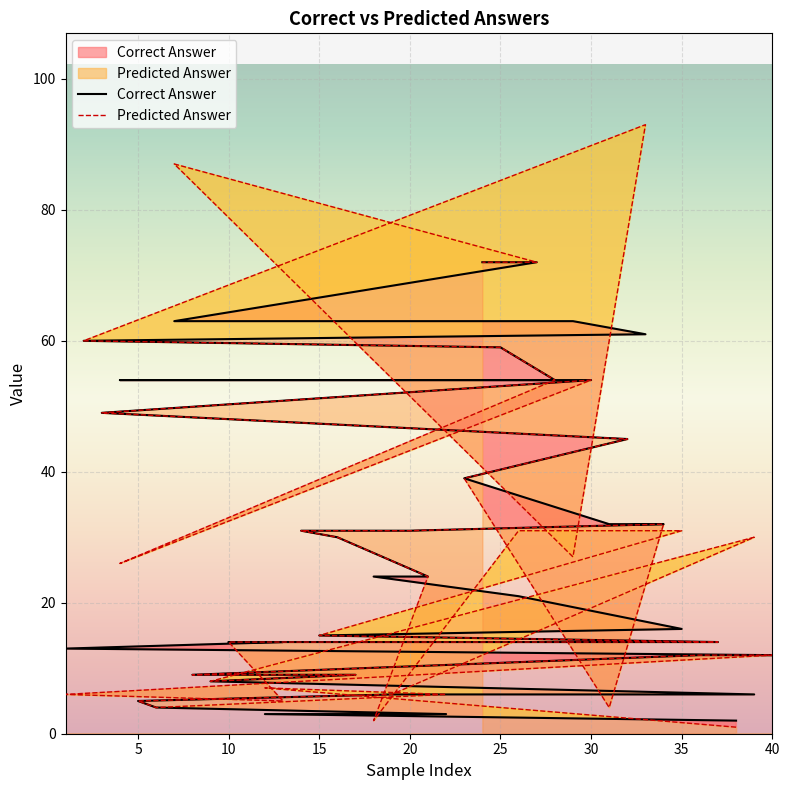

True or false: Correct Answer and Predicted Answer cross at least once.

True